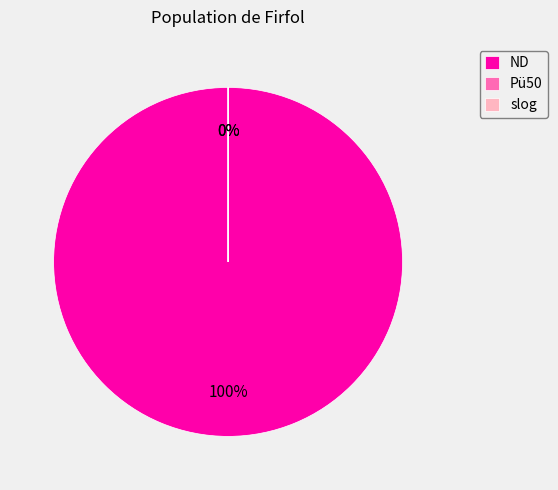

Which category accounts for the majority?

ND